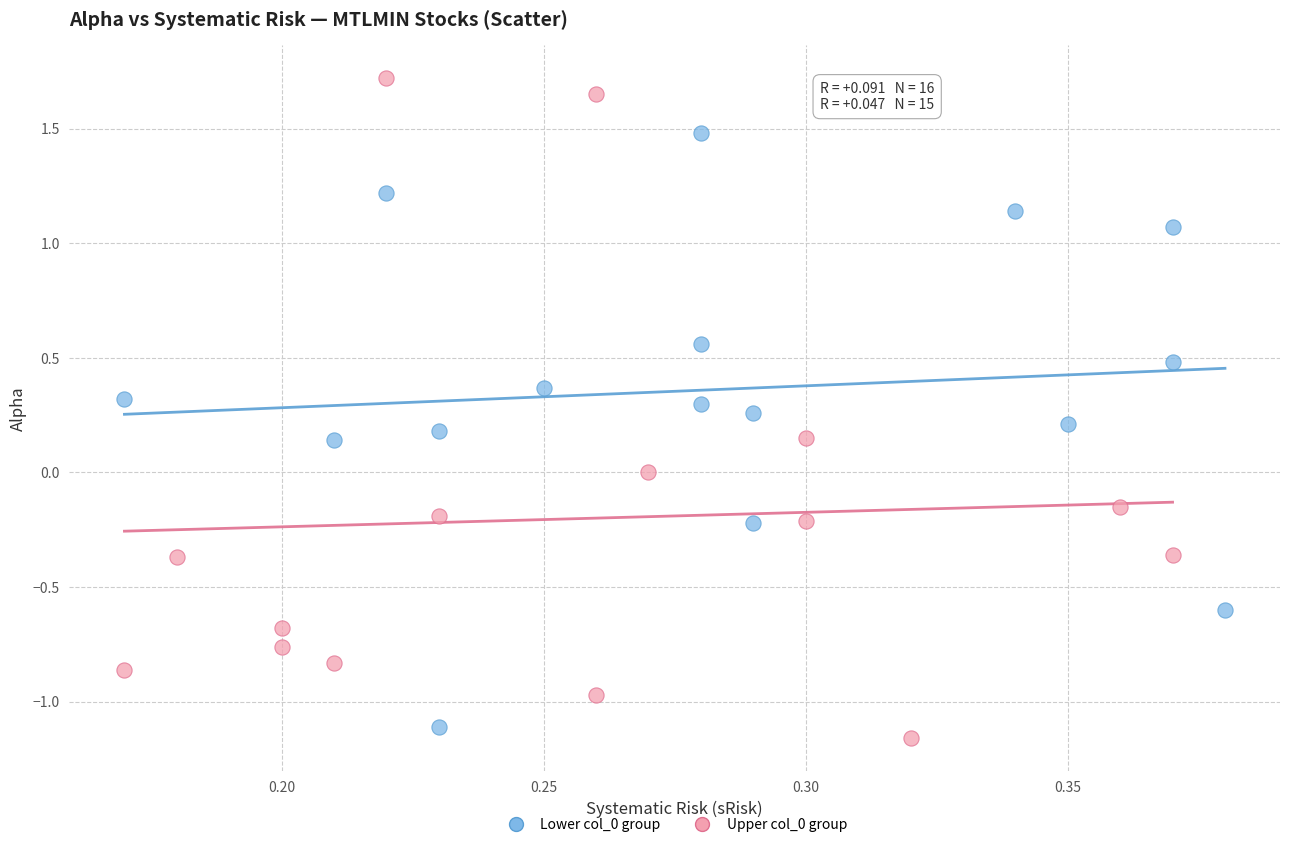

Which series has the widest spread of Y values?

Upper col_0 group